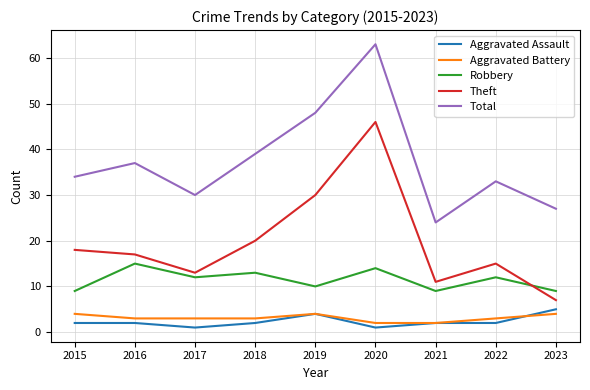

How many lines are shown in the chart?

5